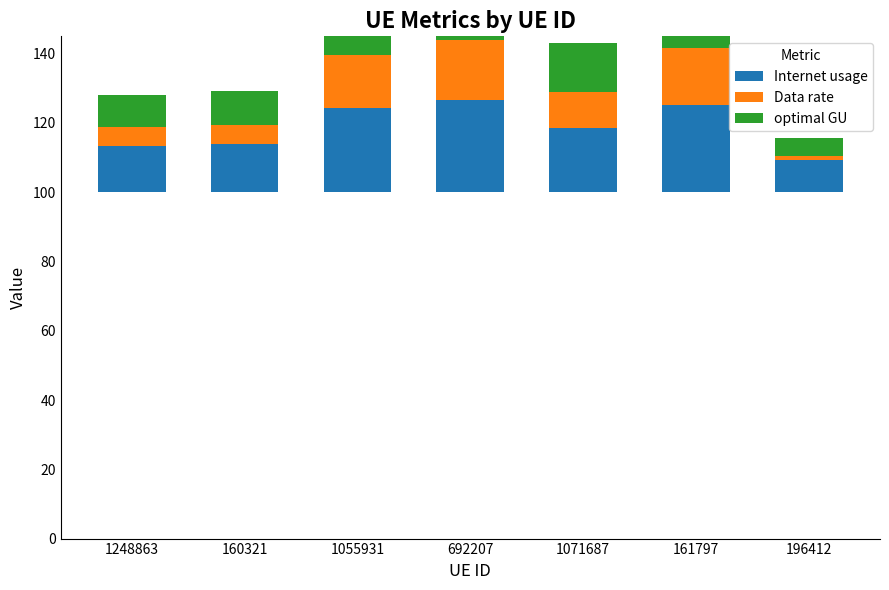

At how many categories does at least one series exceed 21?

3